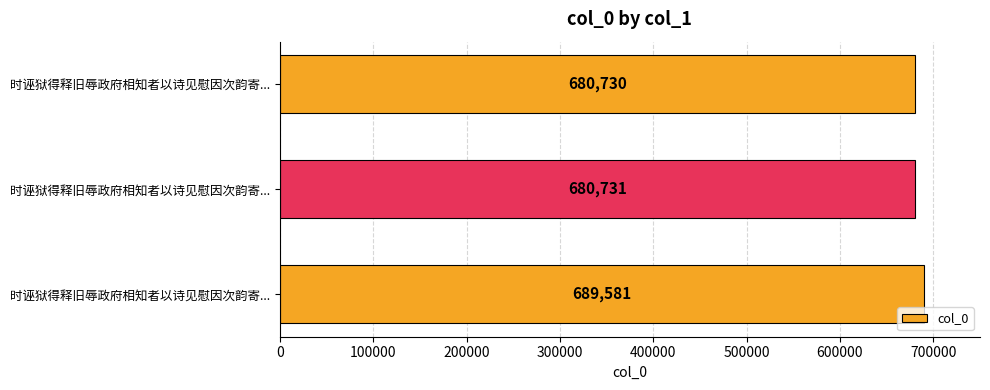

How many categories are shown in the chart?

3